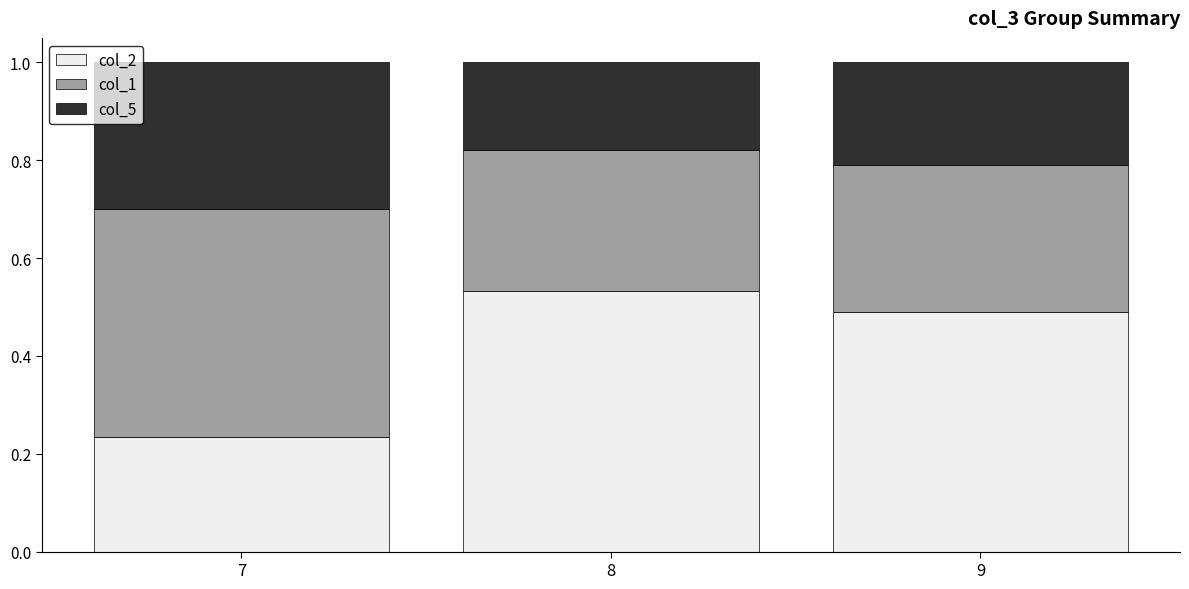

Count the number of categories in the chart.

3